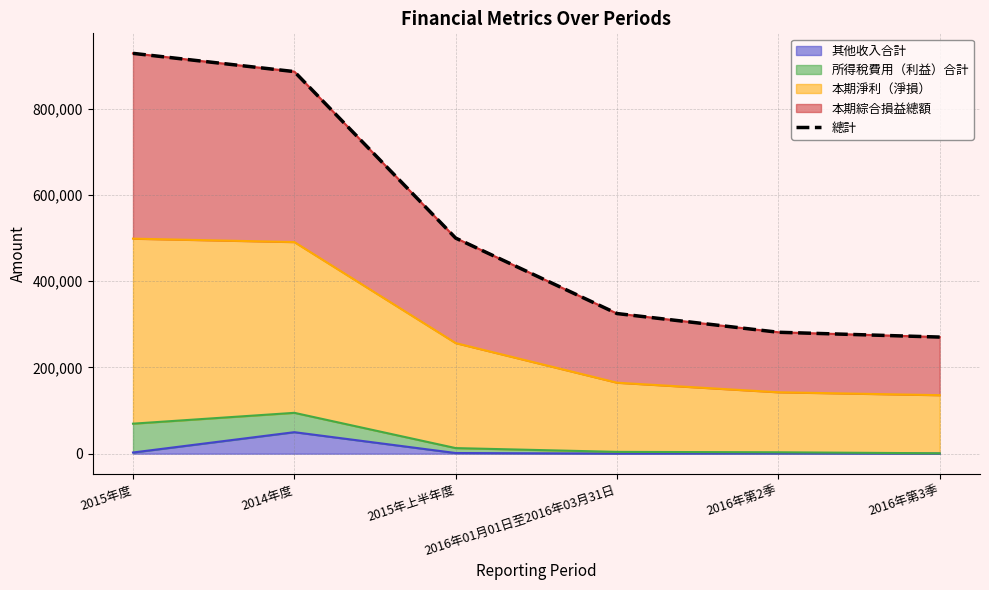

Which category has the highest value across all series?

2015年度